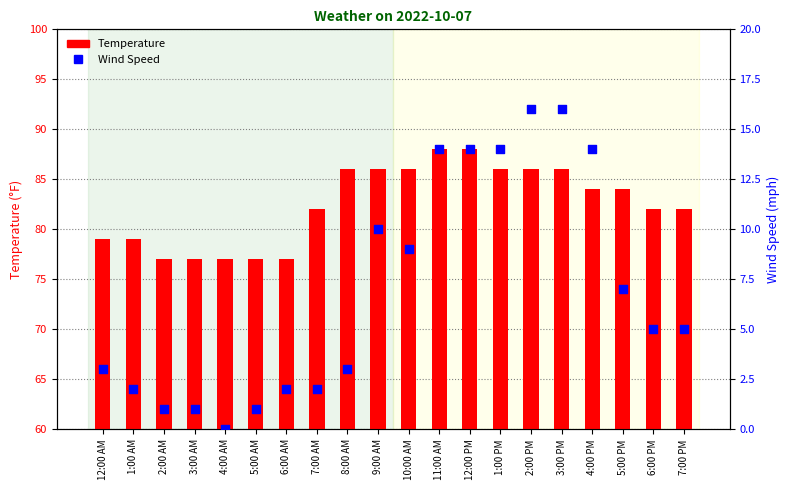

What are all the series names shown in the legend?

Temperature, Wind Speed